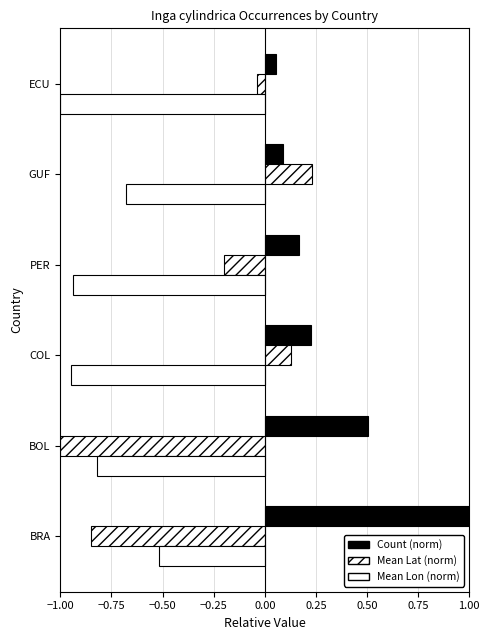

How many bars are there in total?

18